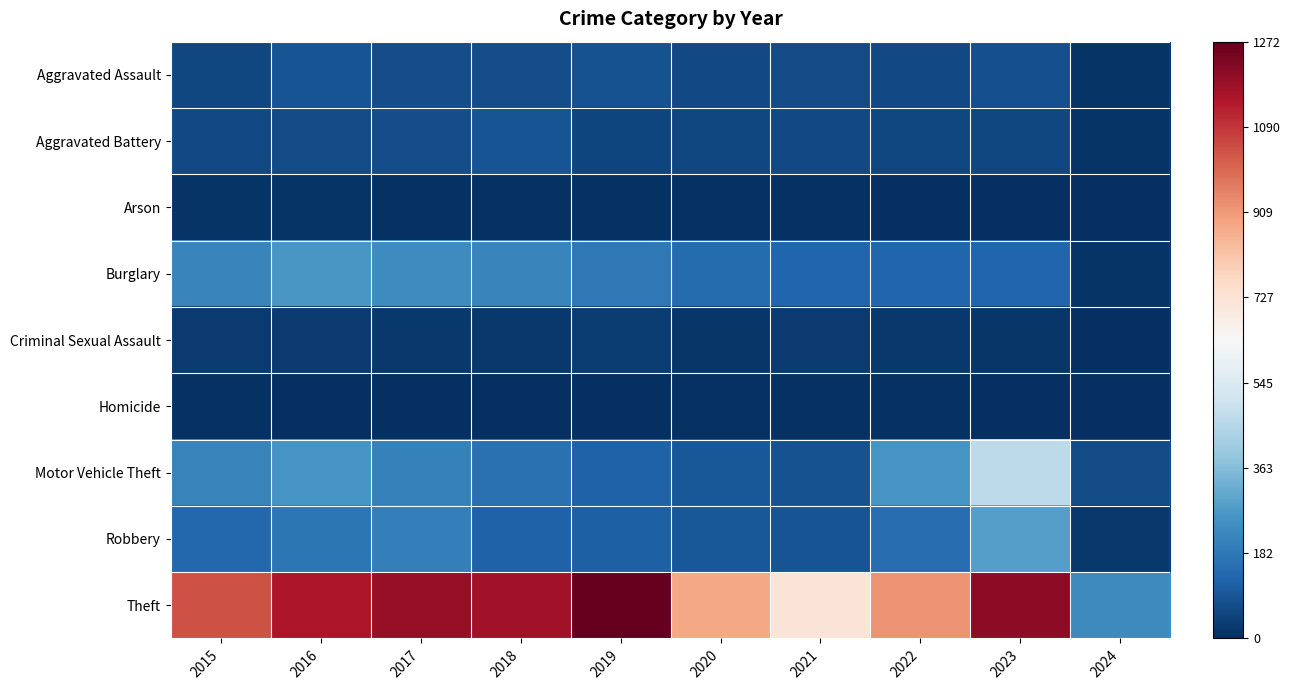

Reading right to left, extract all data points from this chart.

Aggravated Assault: 2024=12	2023=79	2022=61	2021=66	2020=62	2019=80	2018=72	2017=72	2016=88	2015=56
Aggravated Battery: 2024=11	2023=56	2022=56	2021=60	2020=57	2019=53	2018=86	2017=71	2016=66	2015=60
Arson: 2024=0	2023=2	2022=3	2021=6	2020=7	2019=5	2018=7	2017=7	2016=12	2015=10
Burglary: 2024=12	2023=134	2022=130	2021=133	2020=146	2019=182	2018=218	2017=237	2016=266	2015=216
Criminal Sexual Assault: 2024=1	2023=18	2022=21	2021=26	2020=16	2019=31	2018=24	2017=22	2016=26	2015=29
Homicide: 2024=0	2023=3	2022=7	2021=6	2020=5	2019=4	2018=4	2017=4	2016=4	2015=5
Motor Vehicle Theft: 2024=69	2023=472	2022=259	2021=82	2020=99	2019=123	2018=163	2017=208	2016=259	2015=212
Robbery: 2024=20	2023=284	2022=151	2021=88	2020=97	2019=116	2018=121	2017=202	2016=178	2015=139
Theft: 2024=233	2023=1203	2022=920	2021=716	2020=884	2019=1272	2018=1170	2017=1188	2016=1151	2015=1041